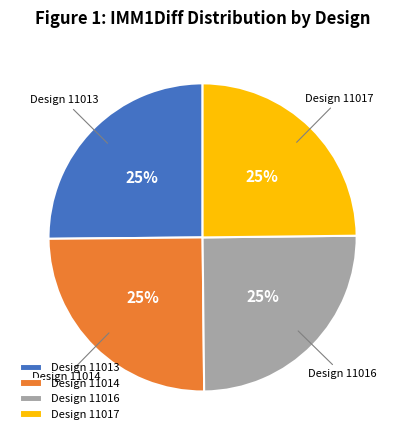

To the nearest percent, what percentage of the pie is Design 11017?

25%